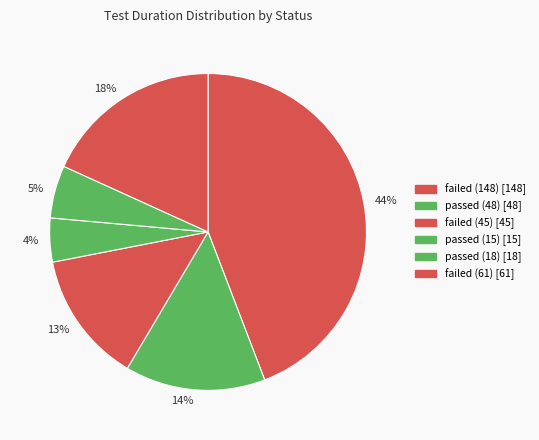

To the nearest percent, what is the average slice percentage?

17%